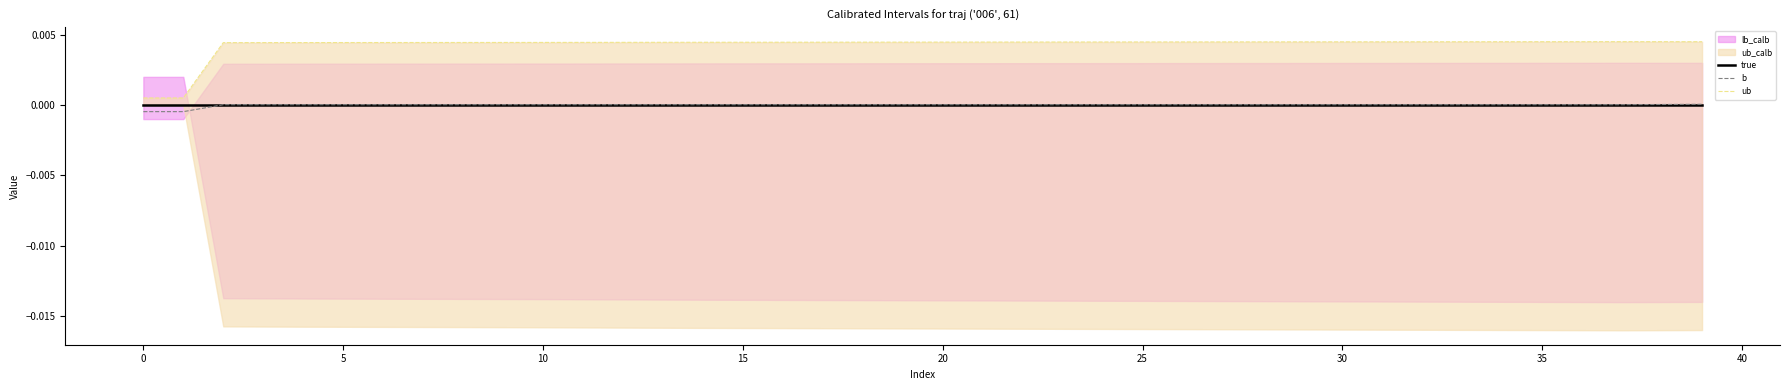

The true series shows 0.0 at 20. True or false?

True